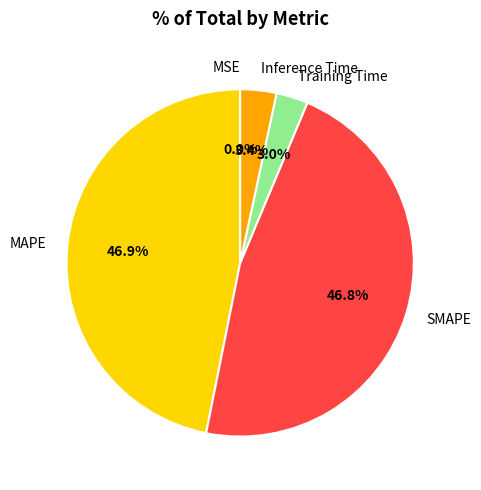

To the nearest percent, what portion does Inference Time represent?

3%